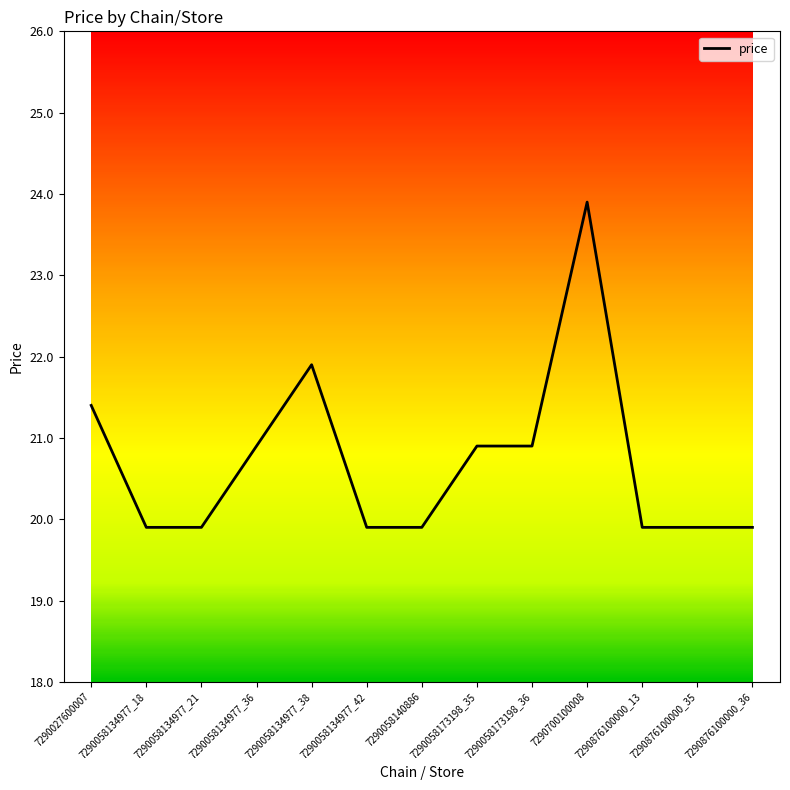

Is it true that the value at 7290700100008 is 23.9?

True